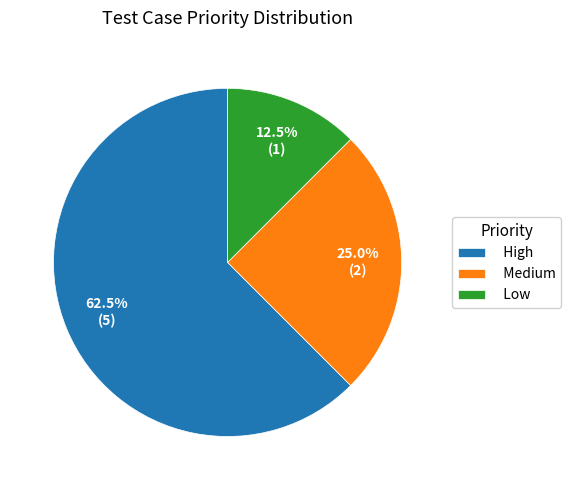

Do High and Low together represent more than half of the pie?

Yes